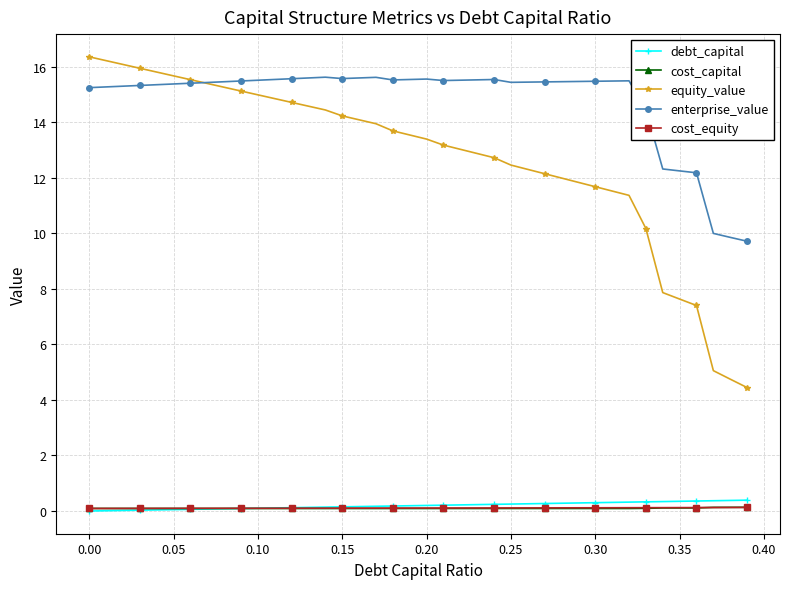

Which series has the widest spread of values?

equity_value